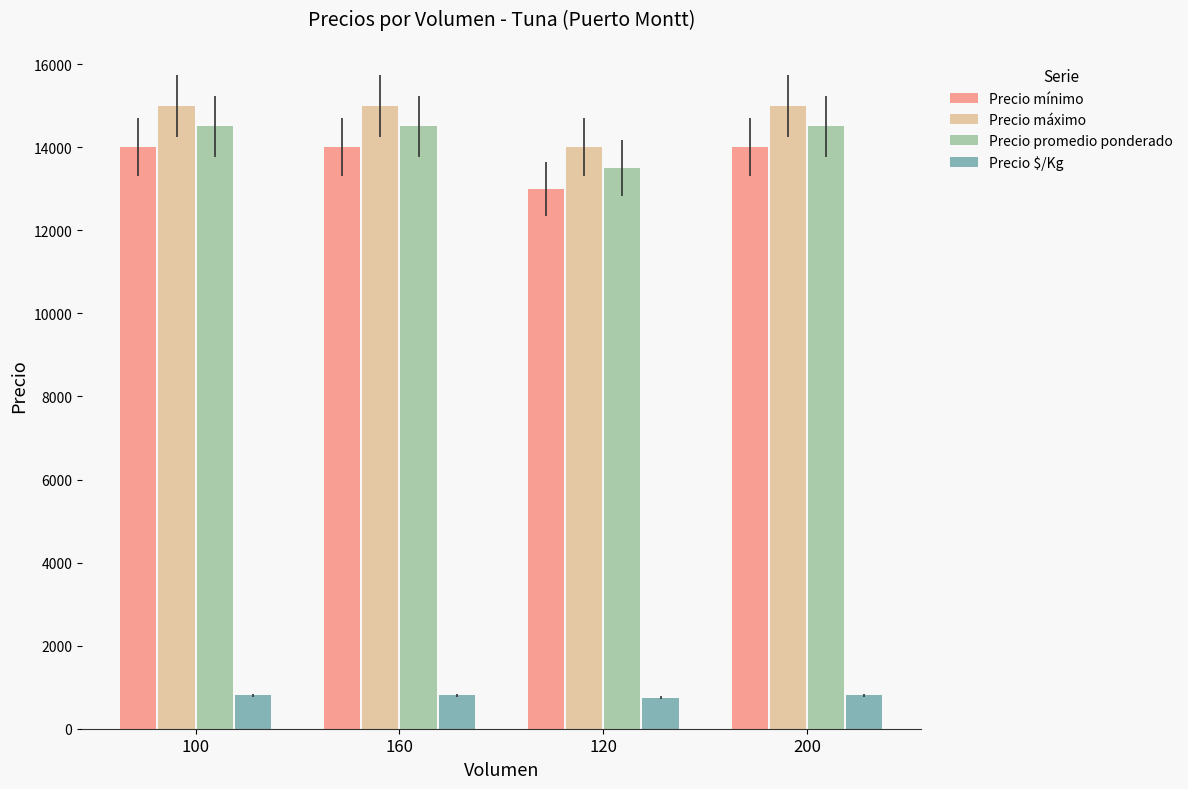

What is the spread (max minus min) of values at 200?

14194